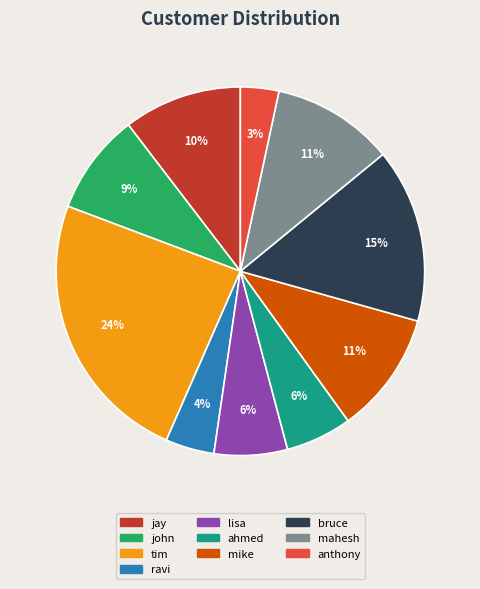

Does any single category account for the majority?

No